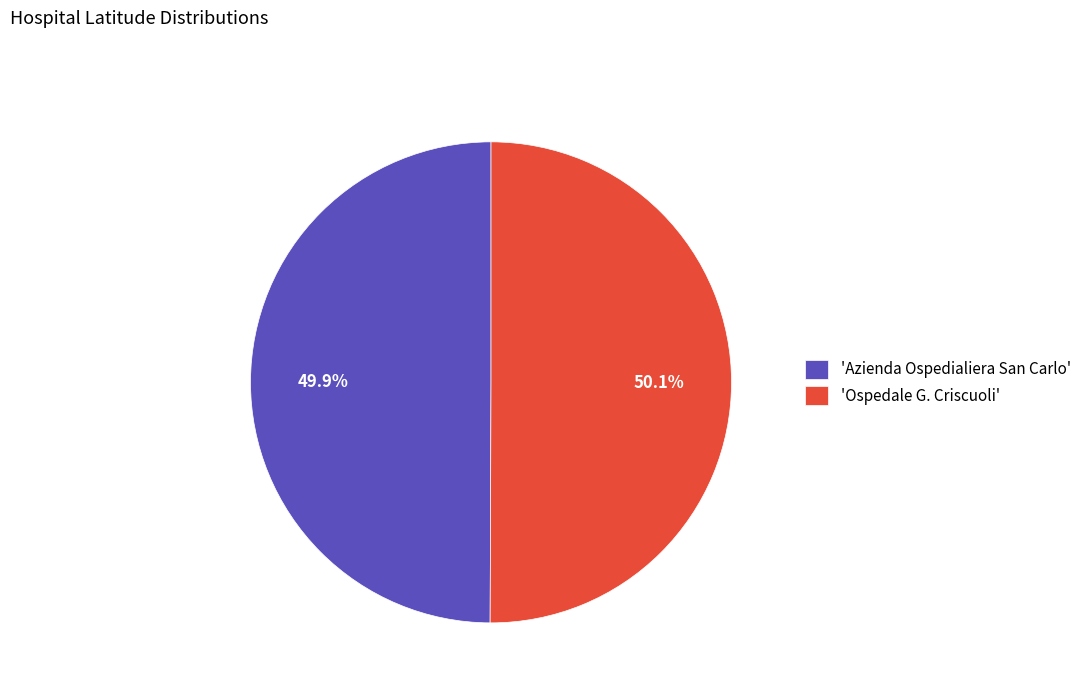

Approximately how many times larger is the value at 'Ospedale G. Criscuoli' compared to 'Azienda Ospedialiera San Carlo'?

1.0